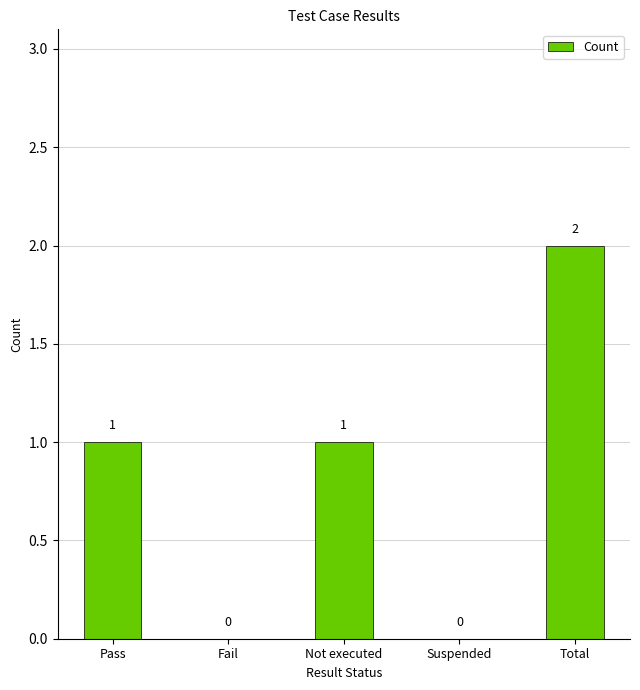

How many data points does each series have?

5